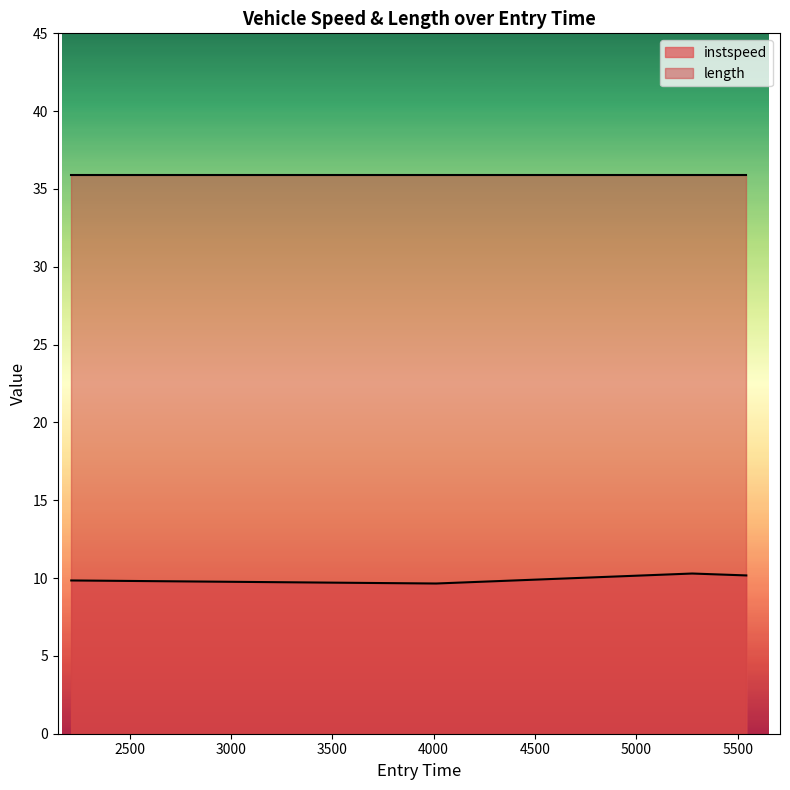

The value at 5275.584582064262 is 4.7. True or false?

False